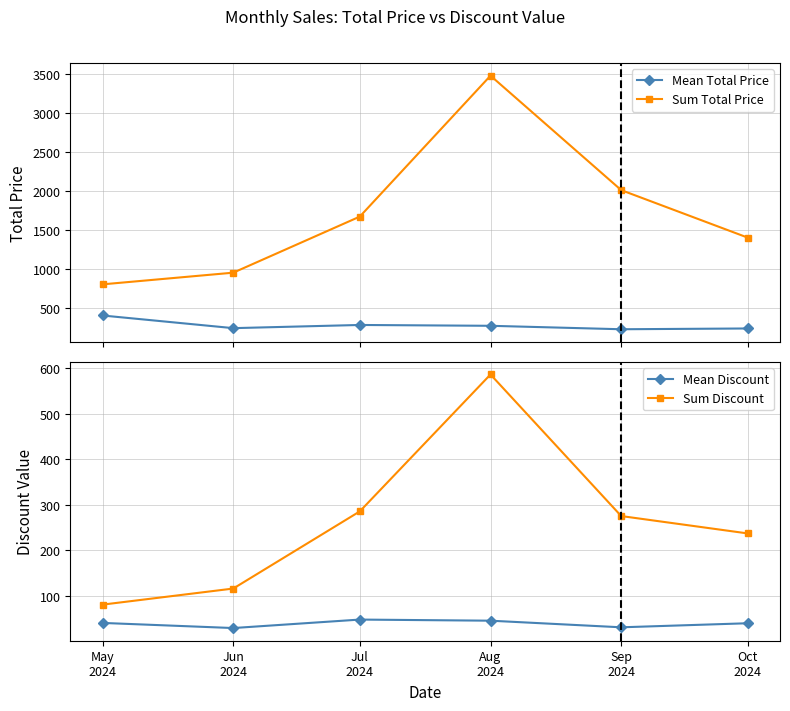

True or false: Mean Discount and Mean Total Price cross at least once.

False